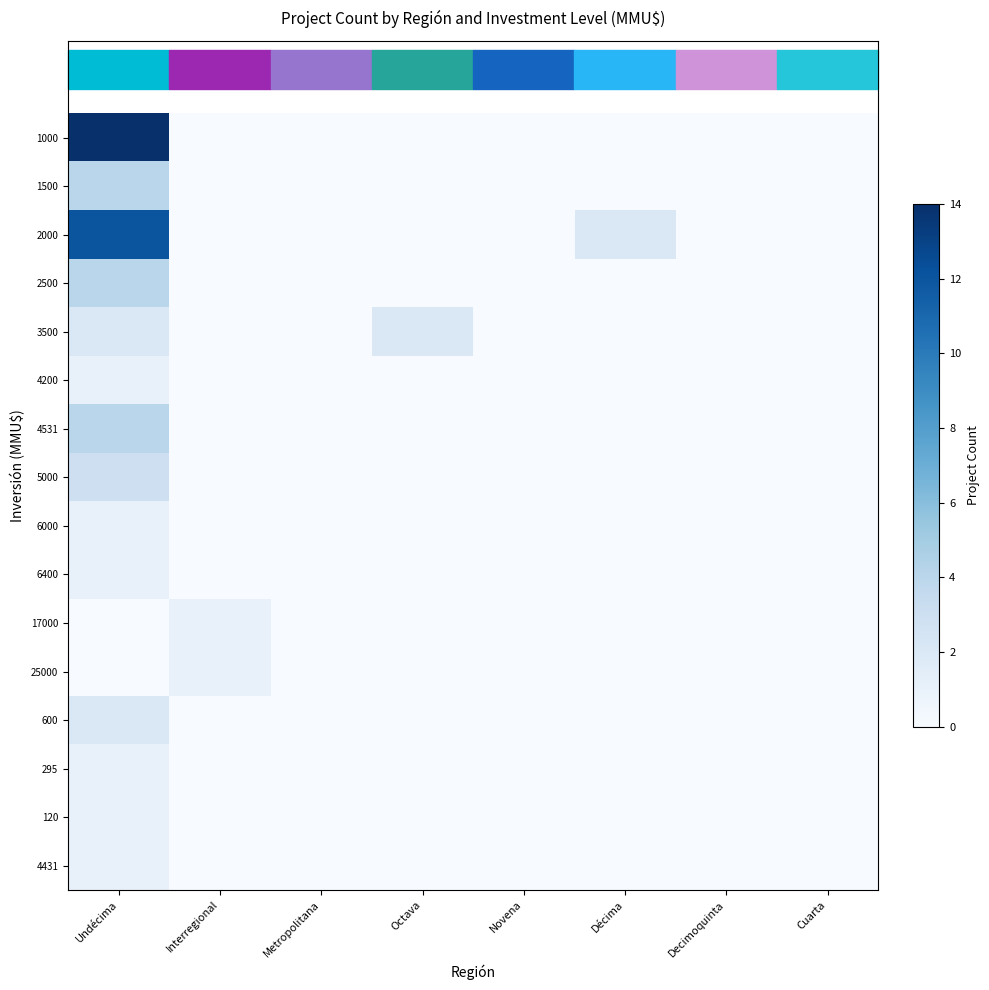

Which label corresponds to the smallest value in the chart?

Interregional